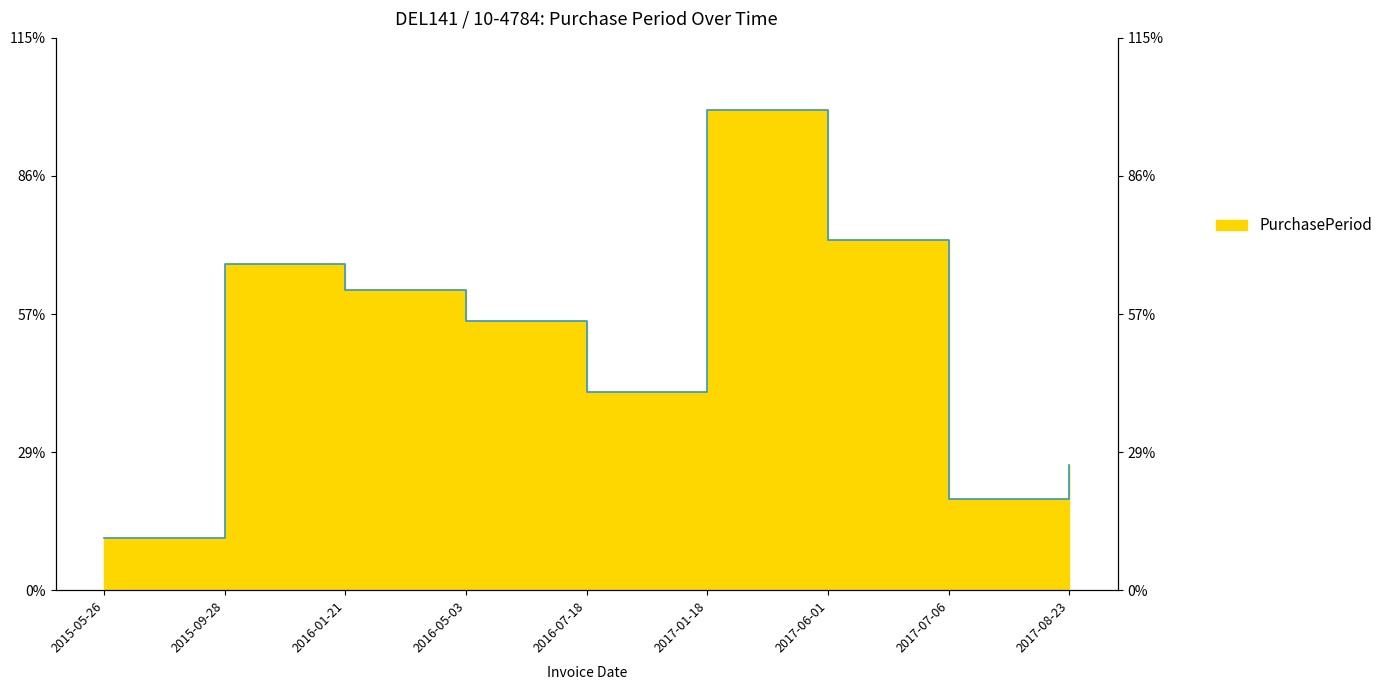

List the labels in order of value, largest first.

2017-01-18, 2017-06-01, 2015-09-28, 2016-01-21, 2016-05-03, 2016-07-18, 2017-08-23, 2017-07-06, 2015-05-26